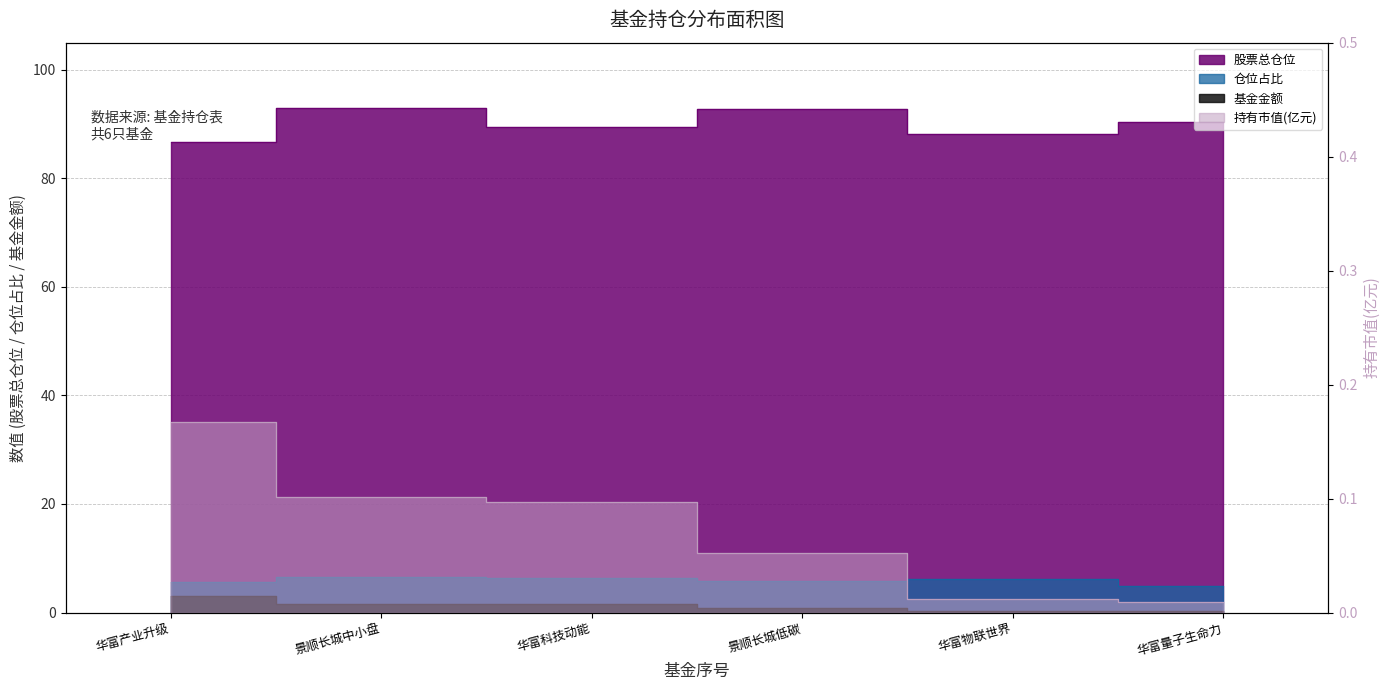

What is the difference between the maximum and minimum values in the 基金金额 series?

2.8